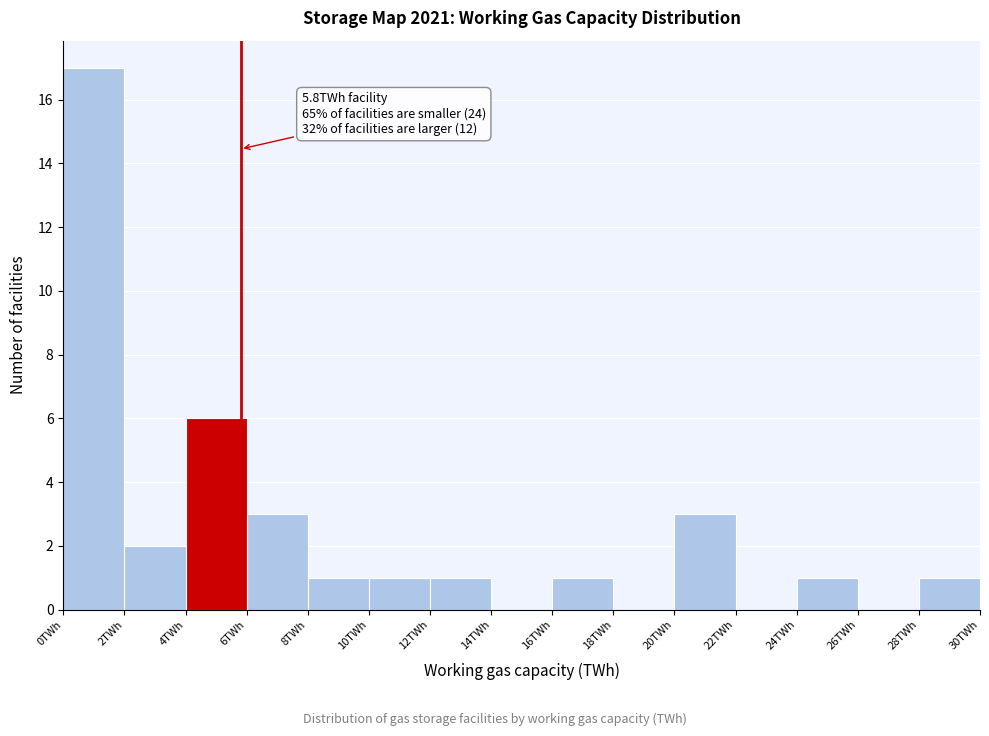

Which range on the x-axis has the tallest bar?

0 to 2